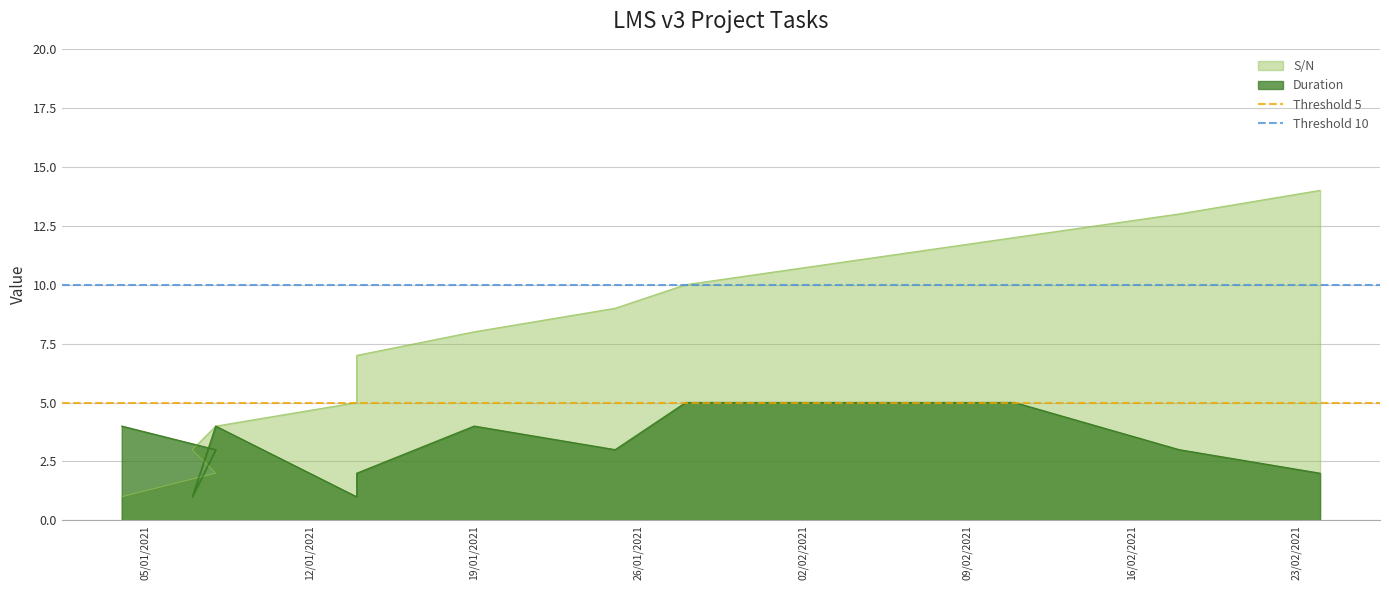

Where is Threshold 5 nearest to the value 5?

05/01/2021